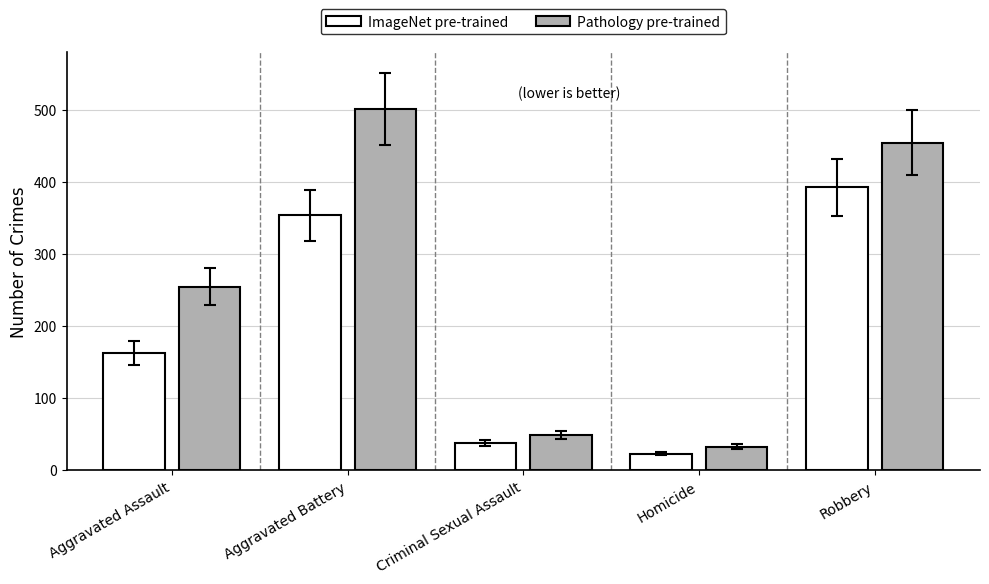

Which label corresponds to the smallest value in the chart?

Homicide